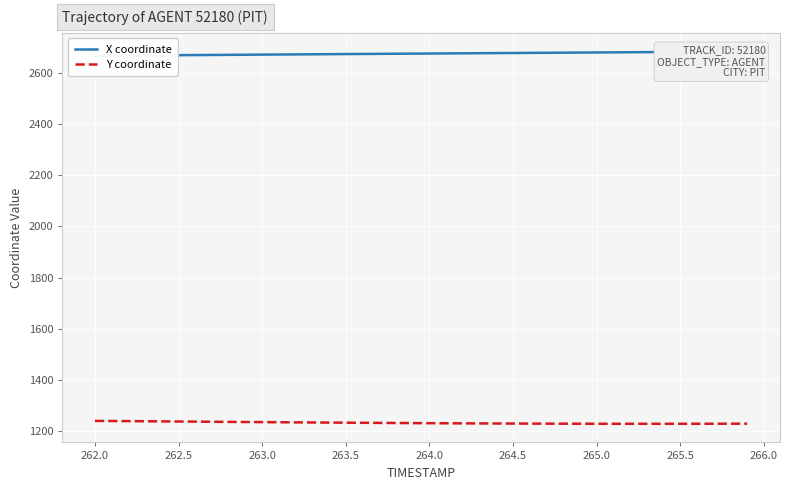

What is the average value of the Y coordinate series?

1231.7